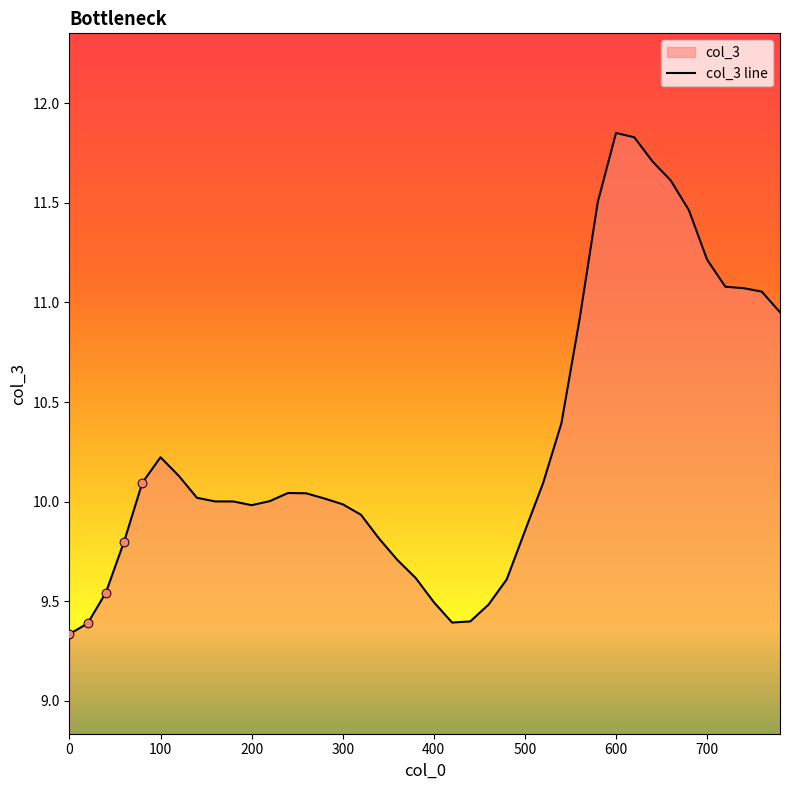

Approximately how many times larger is the value at 260 compared to 360?

1.0